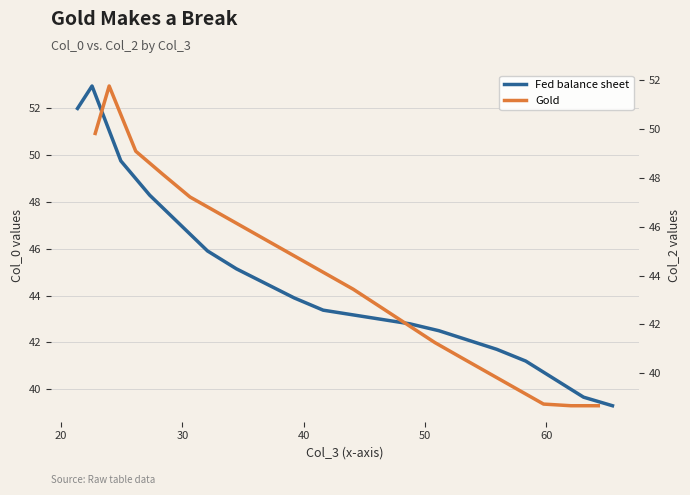

What are all the series names shown in the legend?

Fed balance sheet, Gold